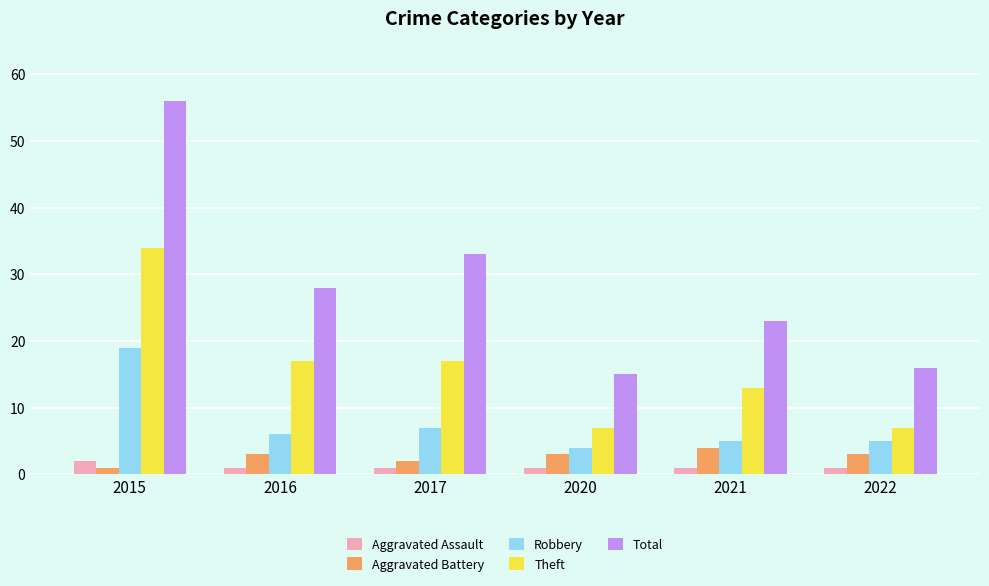

Reading right to left, transcribe all the data shown in this chart.

Aggravated Assault: 1	1	1	1	1	2
Aggravated Battery: 3	4	3	2	3	1
Robbery: 5	5	4	7	6	19
Theft: 7	13	7	17	17	34
Total: 16	23	15	33	28	56